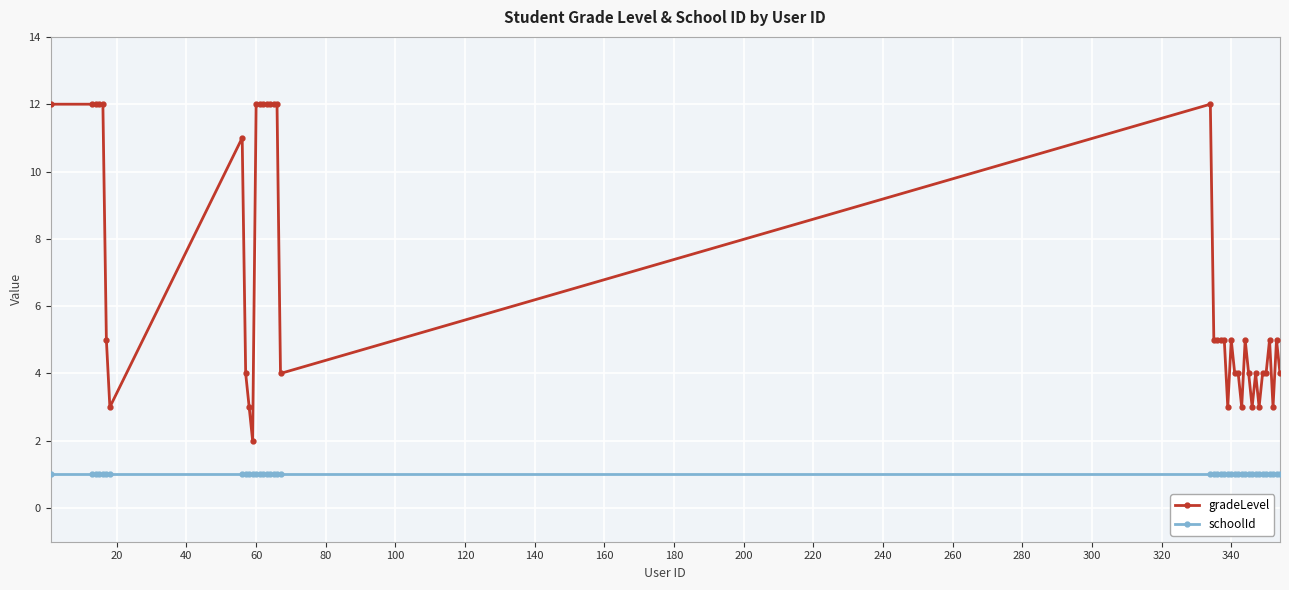

How many data points does each series have?

40